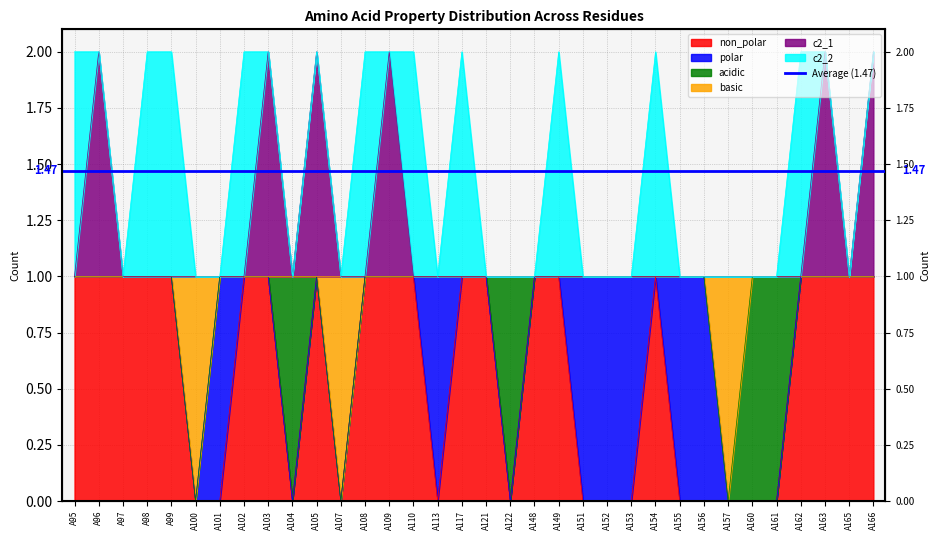

True or false: basic and non_polar cross at least once.

False